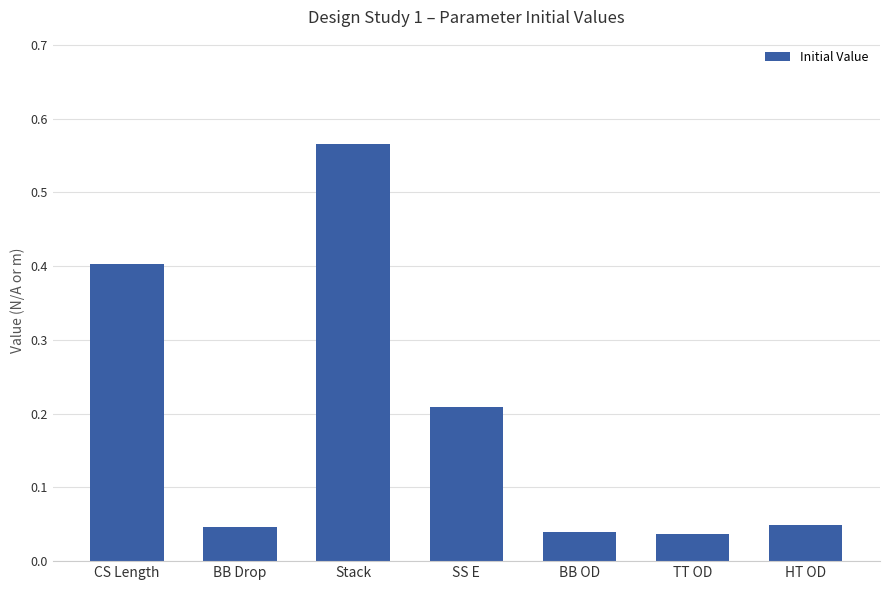

What position from the right is BB OD?

3